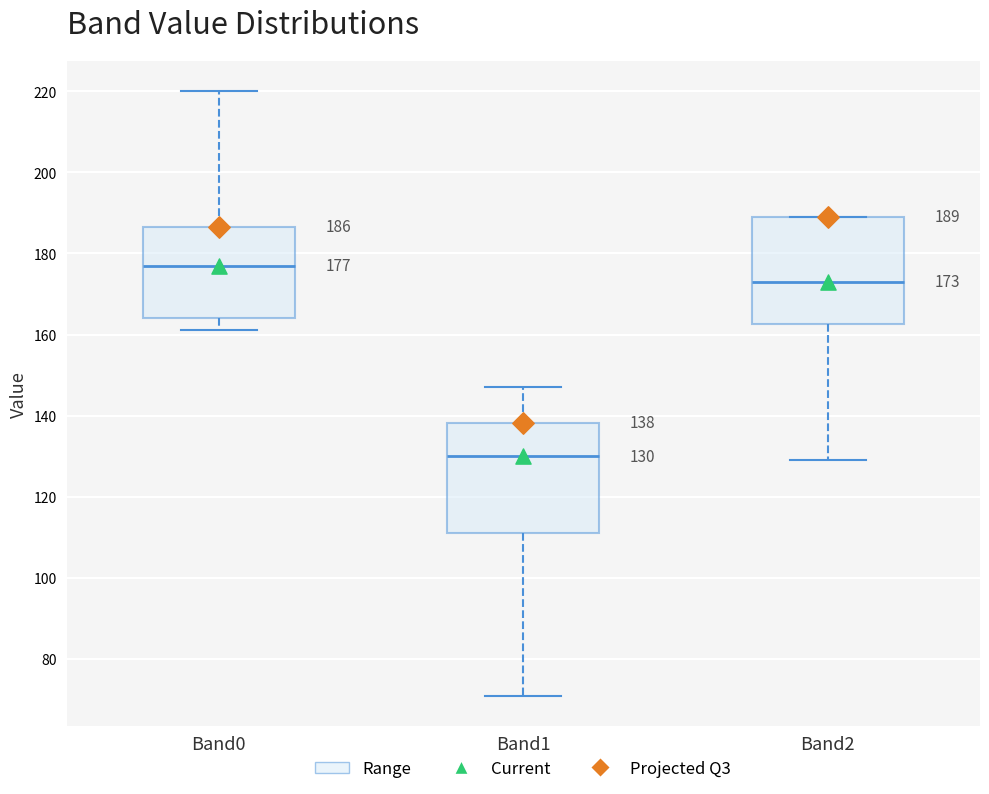

Which box has the lowest median line?

Band1